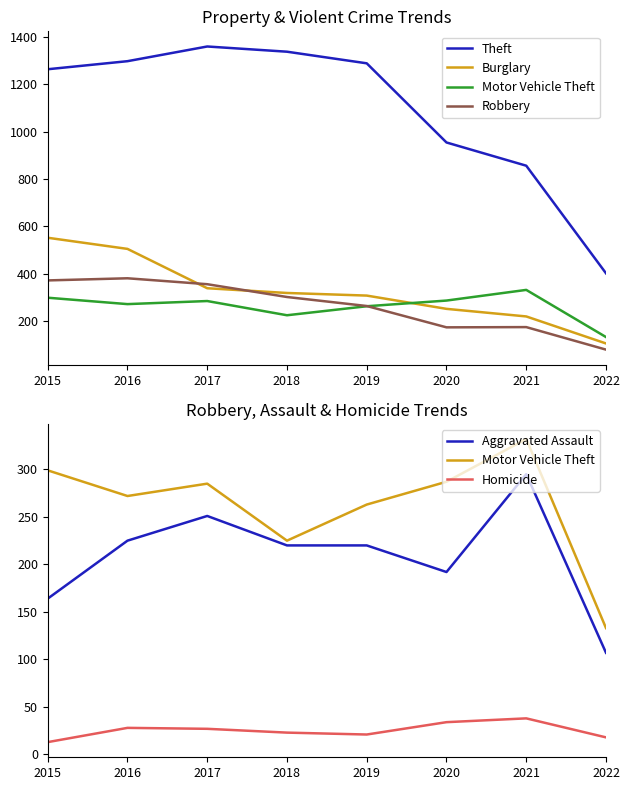

Is the value of Burglary at 2020 greater than the value of Aggravated Assault at 2015?

Yes